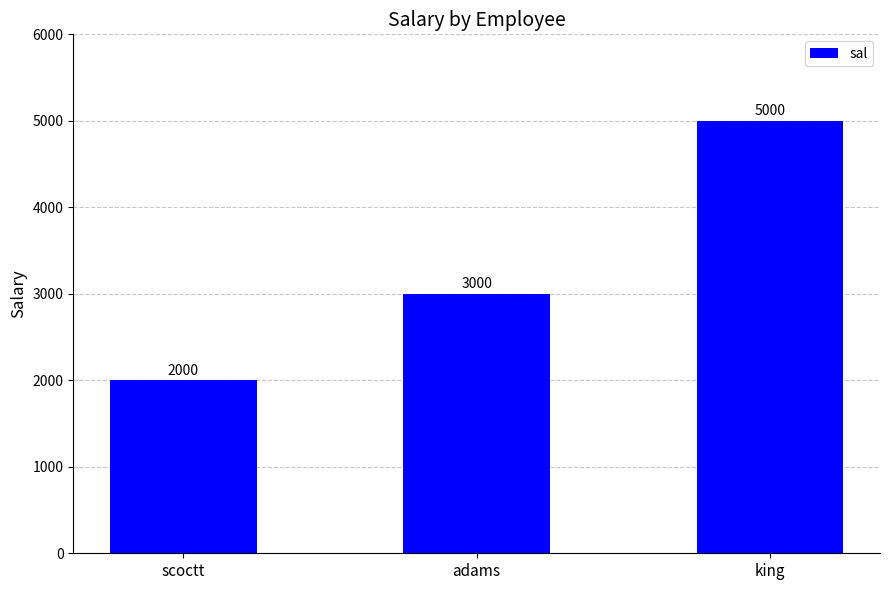

What is the sum of the values at adams and king?

8000